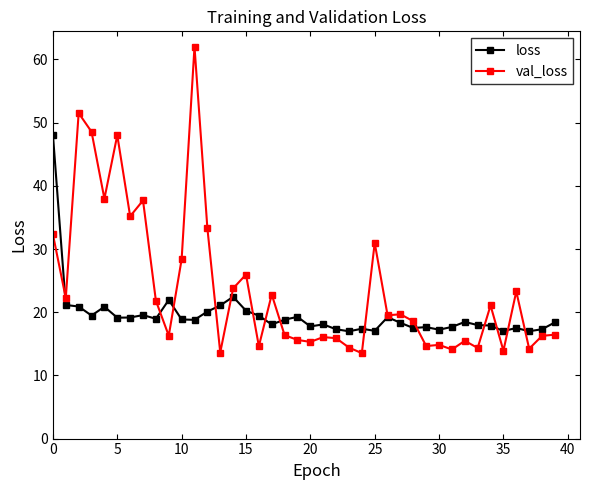

At how many categories does at least one series exceed 37?

7